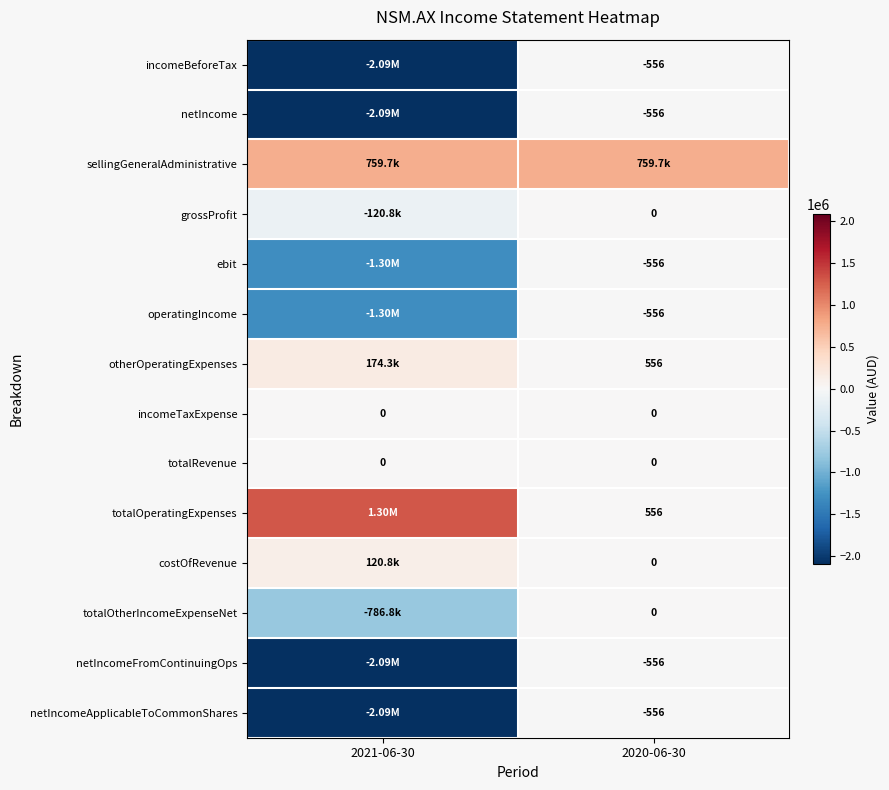

Is it true that totalOtherIncomeExpenseNet equals -310604 at 2020-06-30?

False